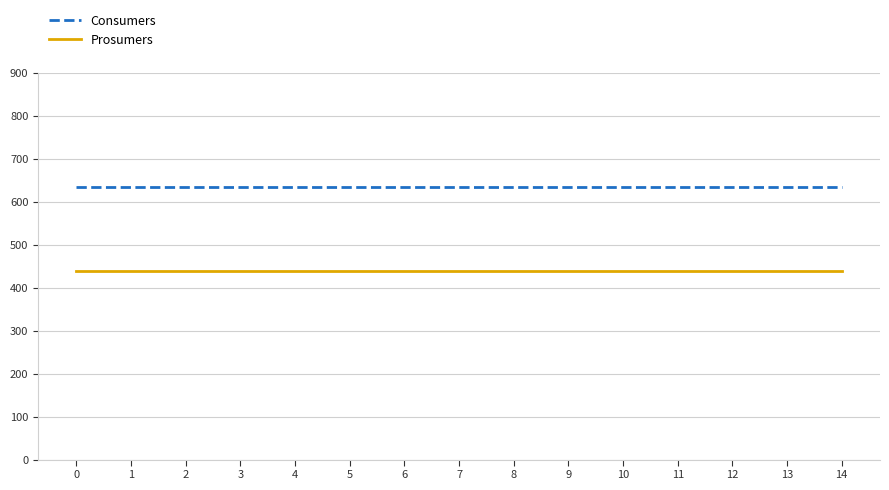

The value of Prosumers at 13 is 613. True or false?

False